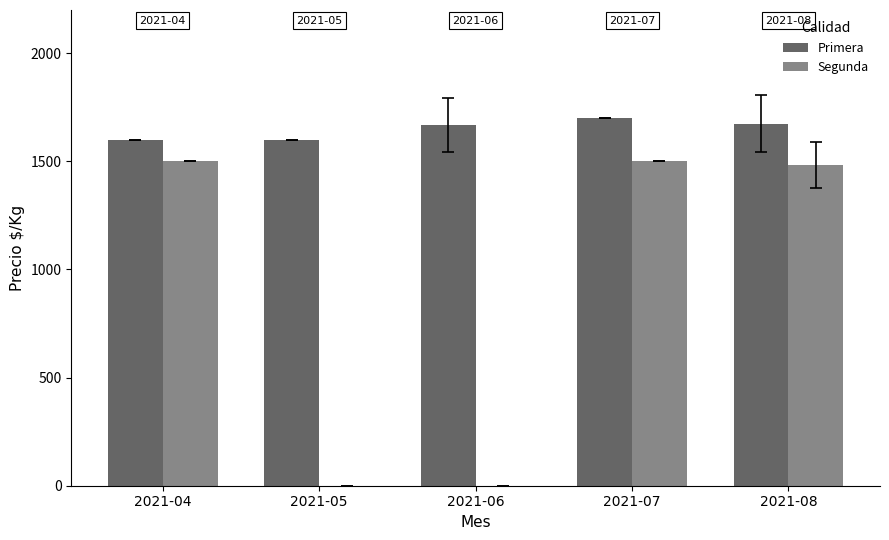

What is the sum of the Primera values at 2021-08 and 2021-04?

3275.0